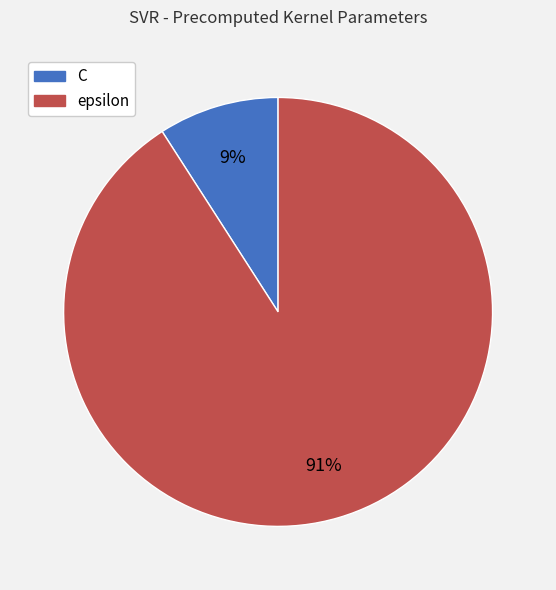

Is it true that C is 9% of the pie?

True